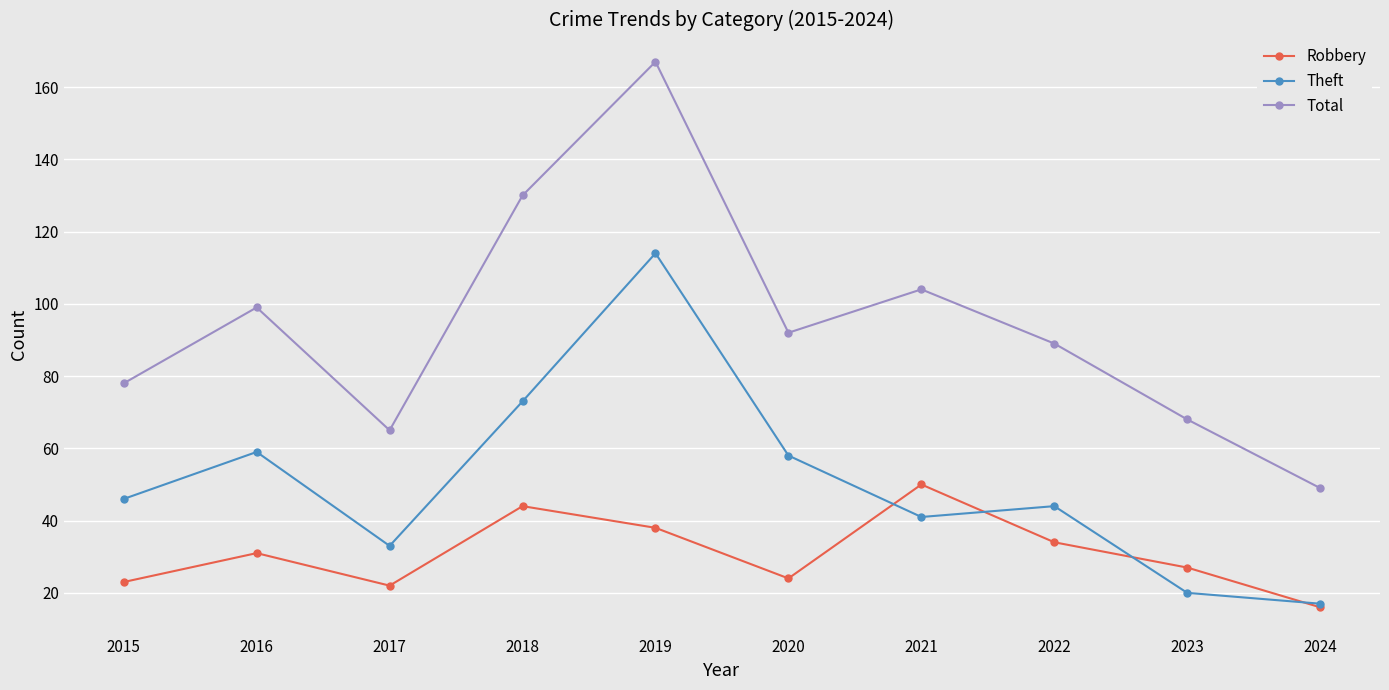

What is the value of the Robbery point at the 3rd from the left?

22